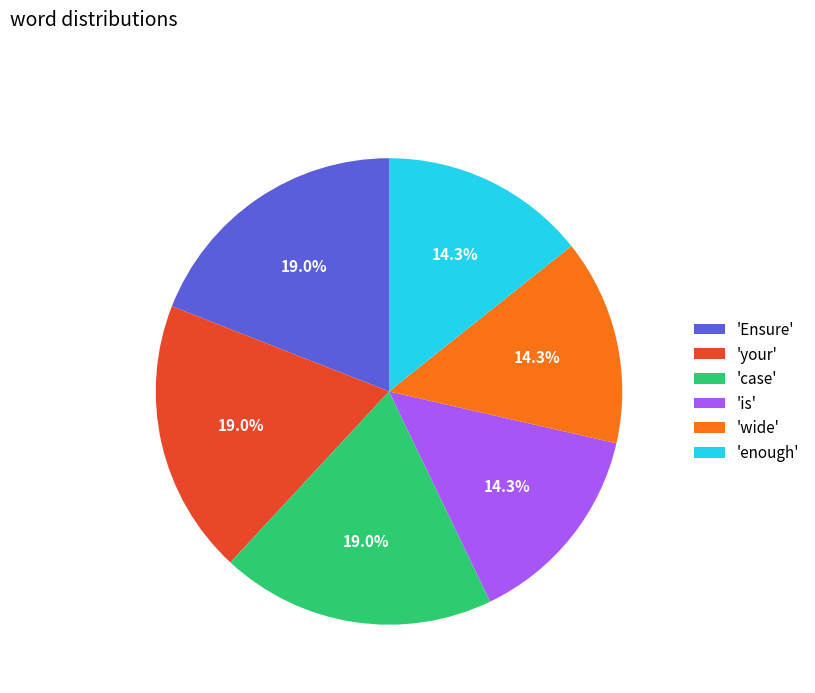

Does any single category account for the majority?

No